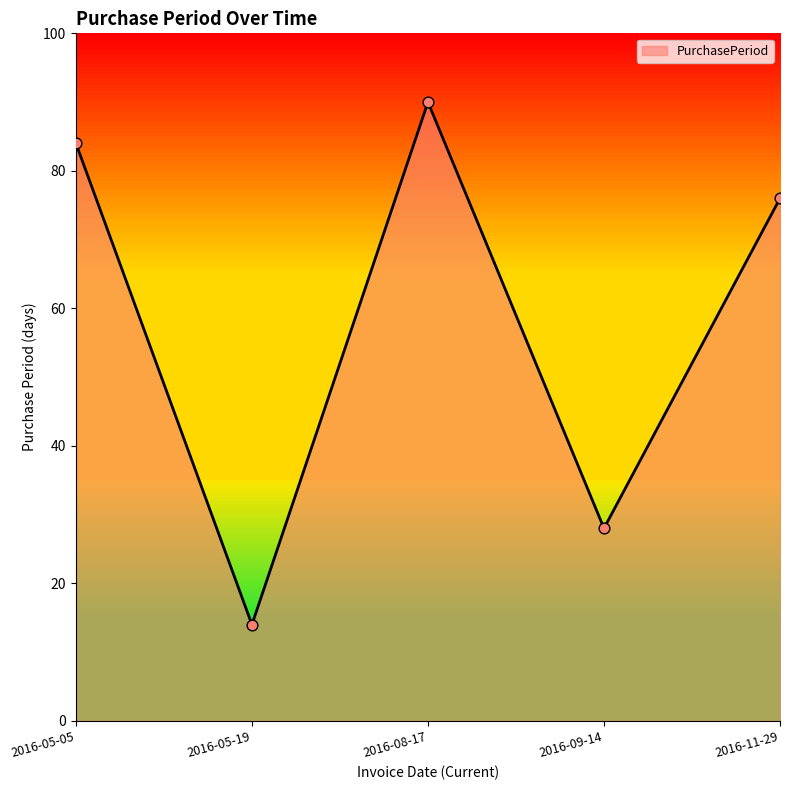

Approximately how many times larger is the value at 2016-11-29 compared to 2016-05-19?

5.4